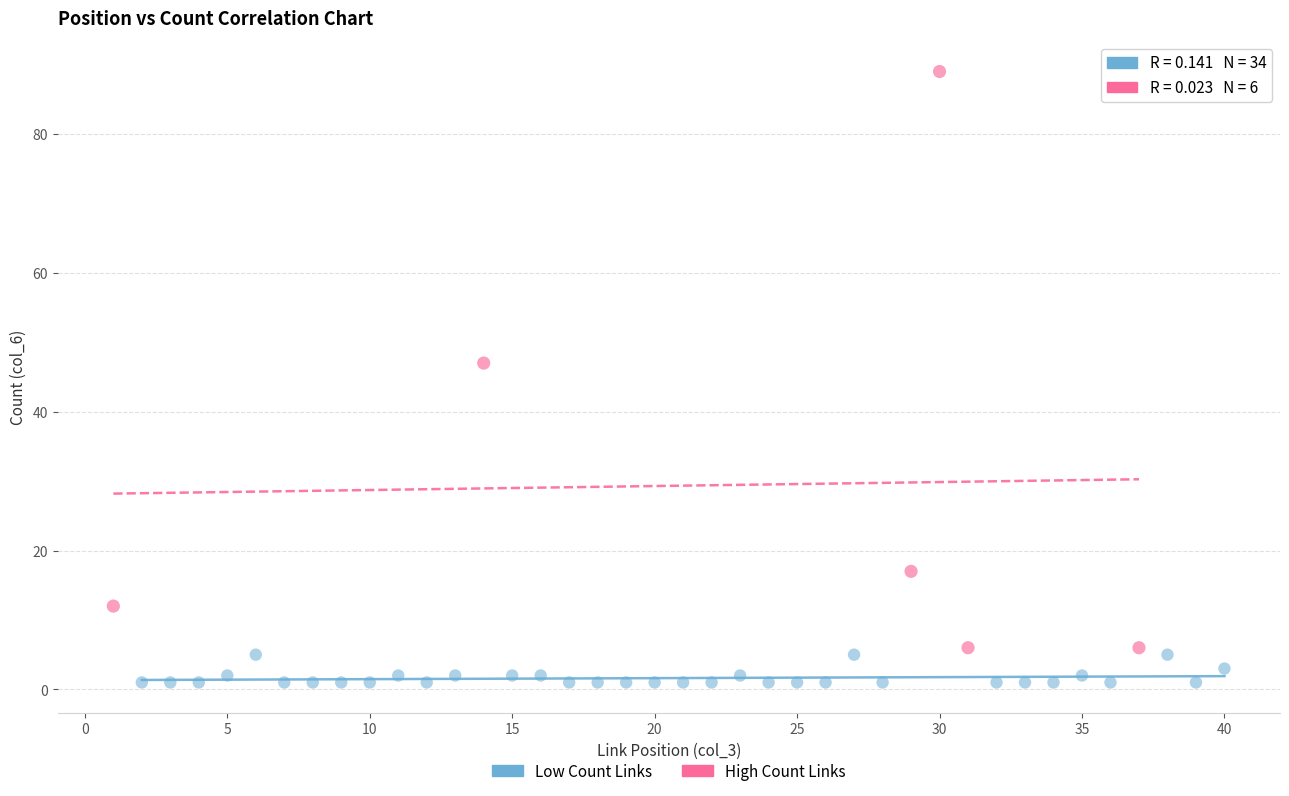

Which series contains the highest Y value?

High Count Links